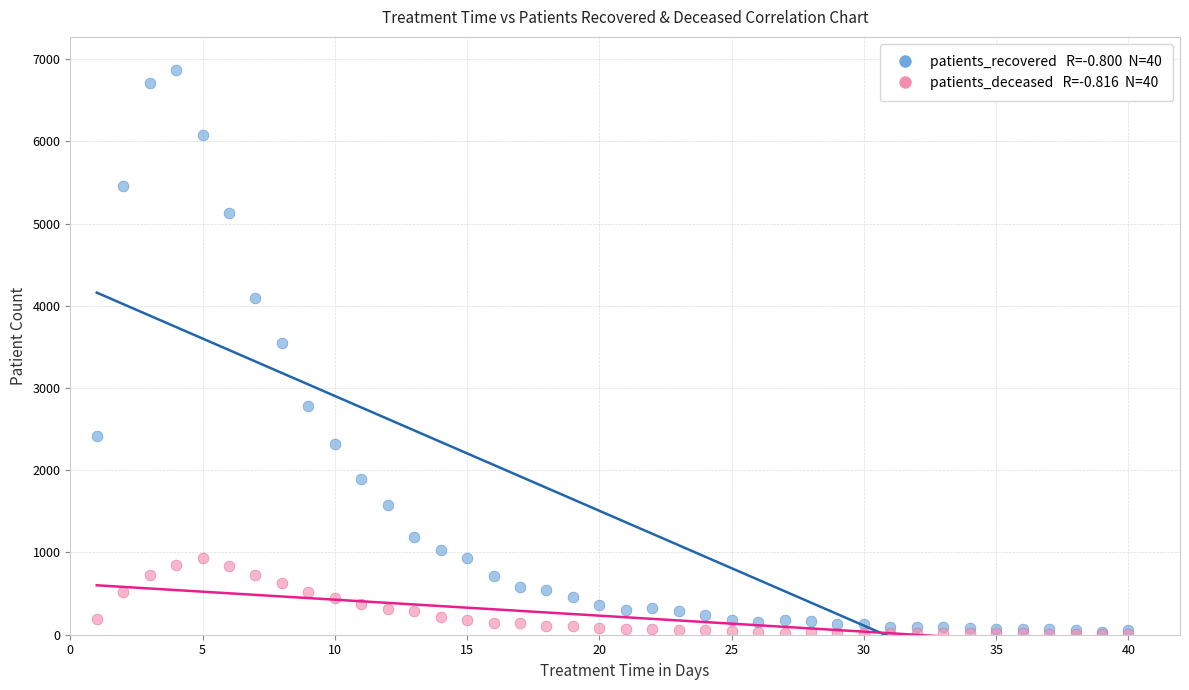

Across all series, what Y value is closest to 3434?

3550